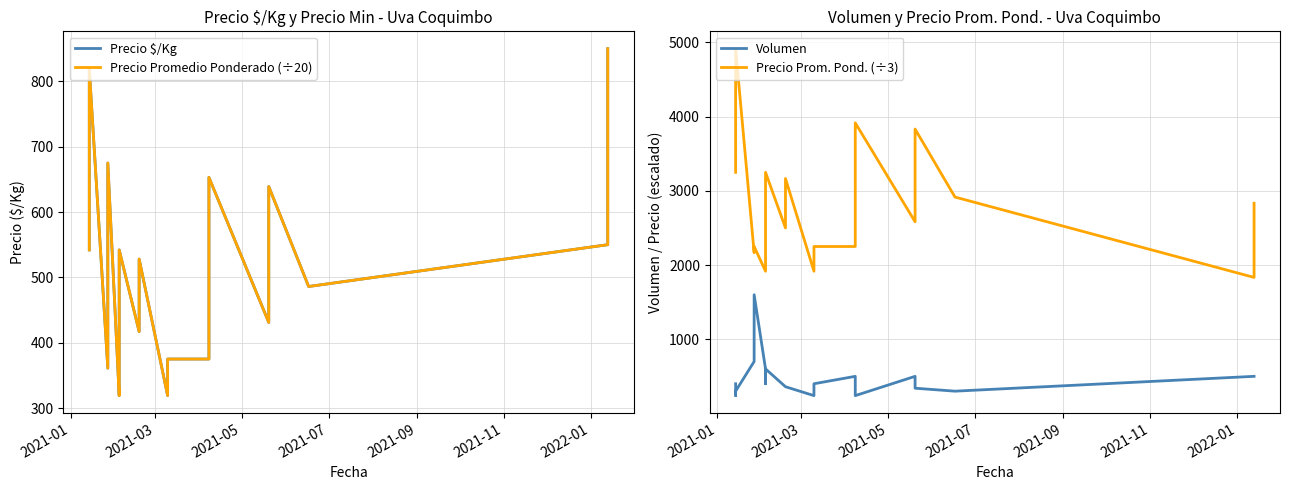

True or false: Volumen and Precio Prom. Pond. (÷3) intersect in this chart.

False